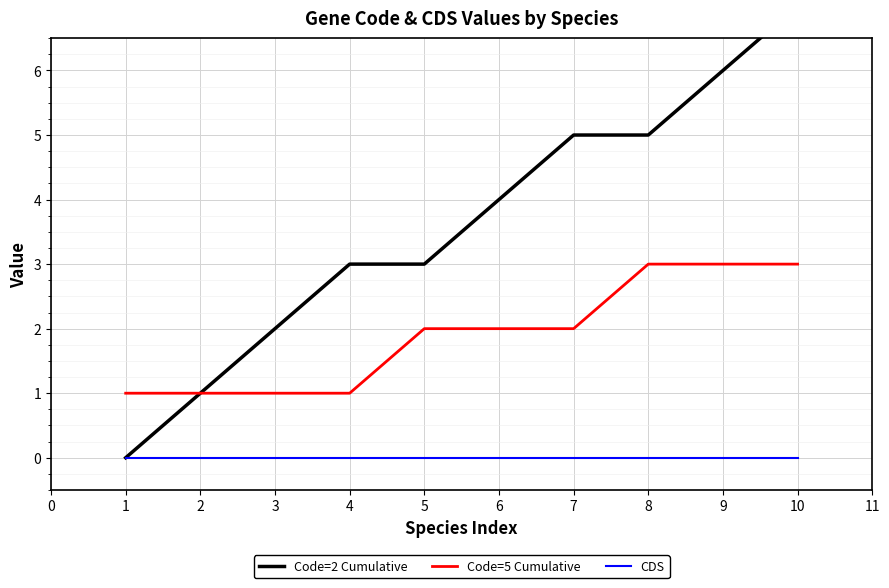

What is the maximum value shown in the chart?

7